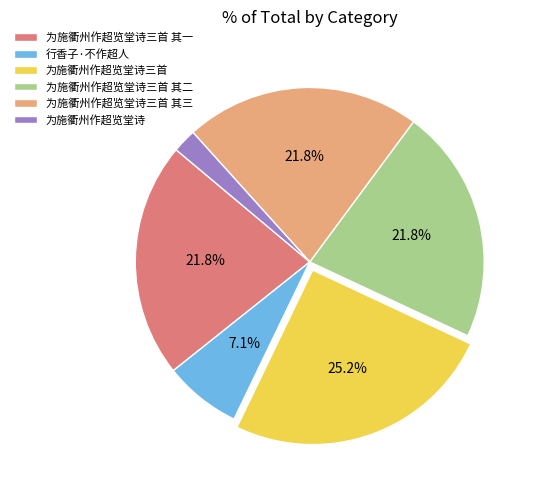

What is the ratio of the value at 为施衢州作超览堂诗三首 其三 to the value at 为施衢州作超览堂诗三首?

0.9